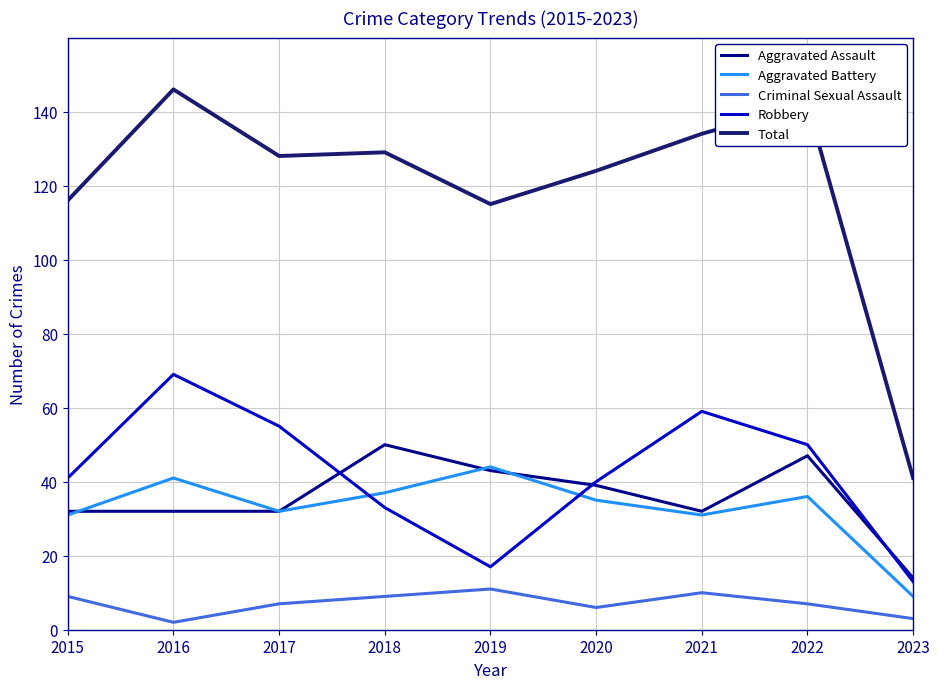

True or false: Criminal Sexual Assault and Aggravated Battery intersect in this chart.

False